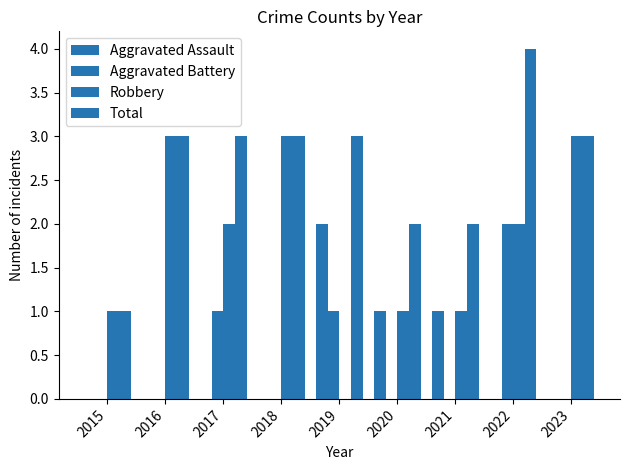

How many groups of bars are there?

9